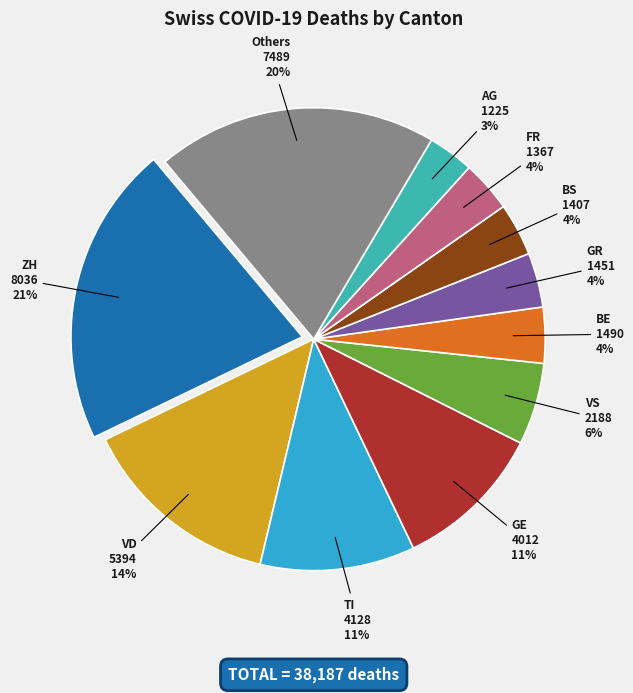

Does any single category account for the majority?

No